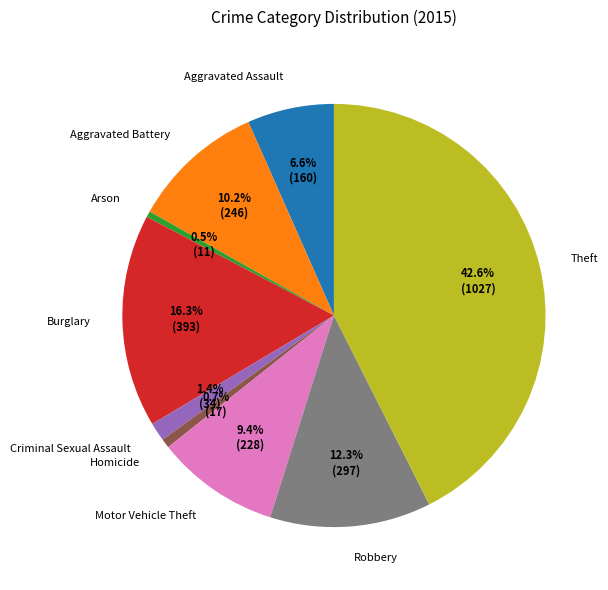

How many segments does this pie chart have?

9